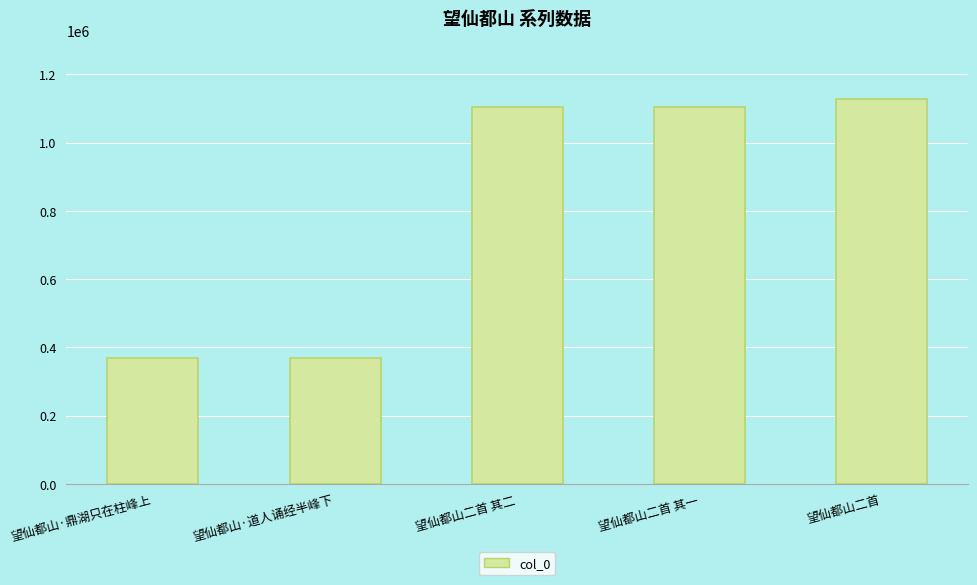

True or false: the data shows 654133 at 望仙都山·道人诵经半峰下.

False